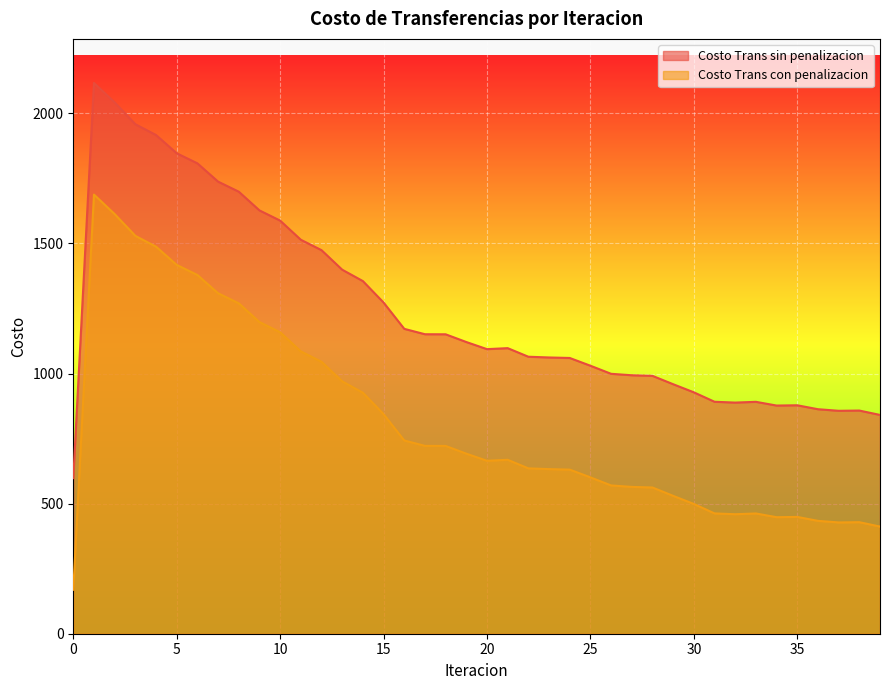

Between 34 and 16, which is larger?

16